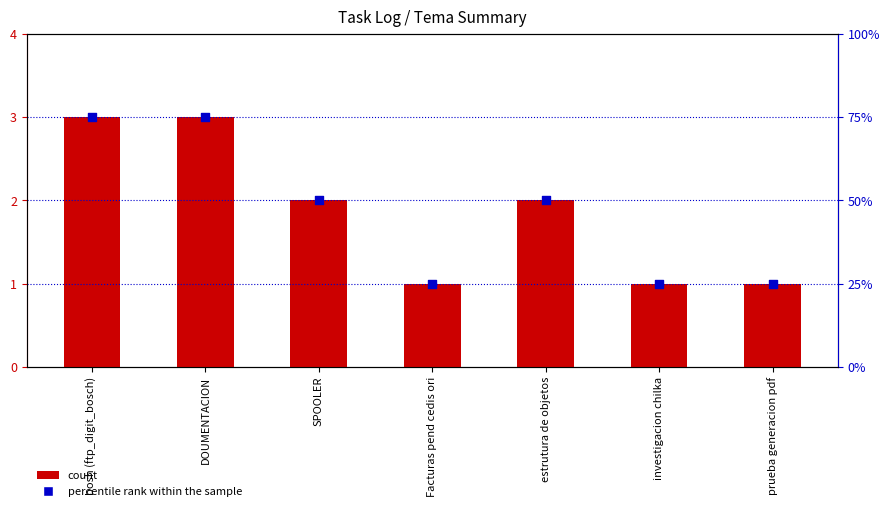

What is the total value across all series at bosh (ftp_digit_bosch)?

78